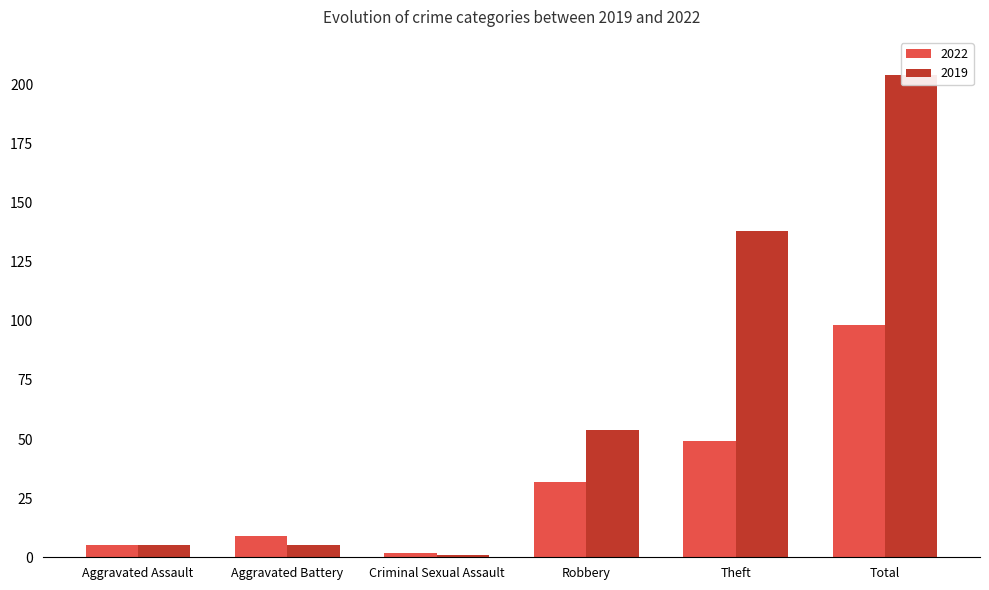

Between Theft and Robbery, which is larger?

Theft